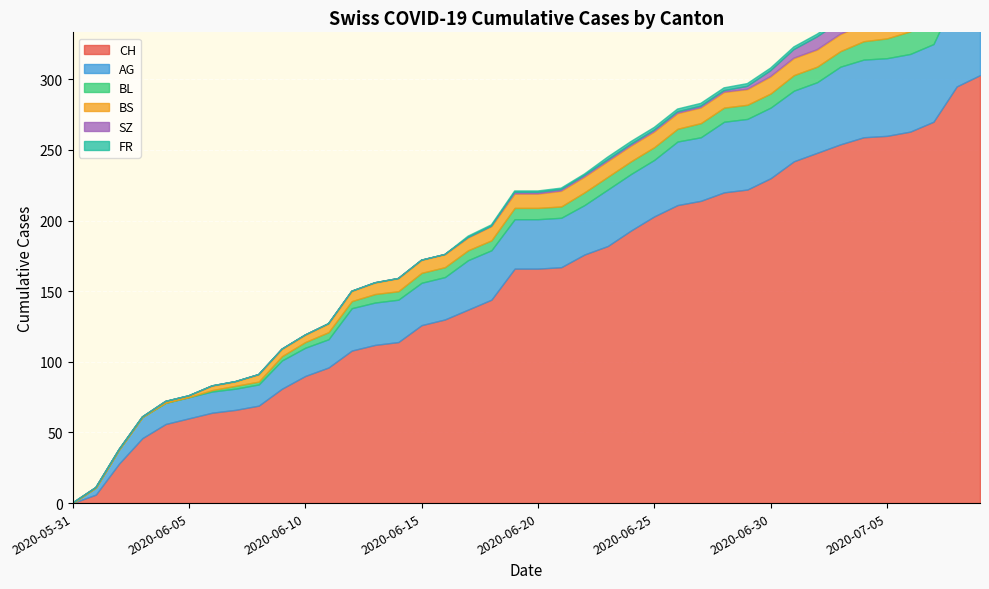

What is the value of the BS point at the 25th from the left?

11